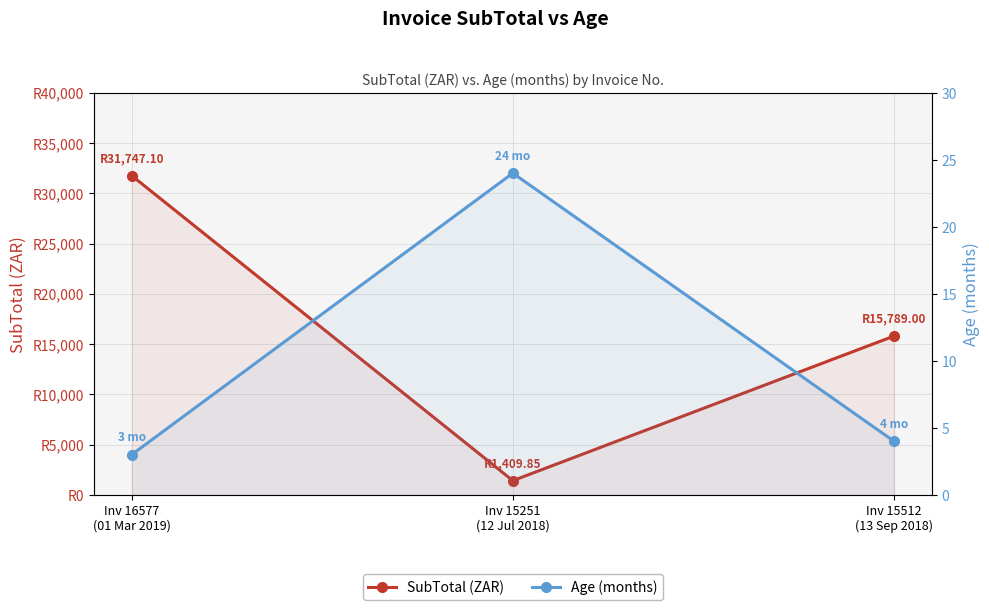

Reading right to left, extract all data points from this chart.

SubTotal (ZAR): Inv 15512
(13 Sep 2018)=15789.0	Inv 15251
(12 Jul 2018)=1409.8	Inv 16577
(01 Mar 2019)=31747.1
Age (months): Inv 15512
(13 Sep 2018)=4.0	Inv 15251
(12 Jul 2018)=24.0	Inv 16577
(01 Mar 2019)=3.0